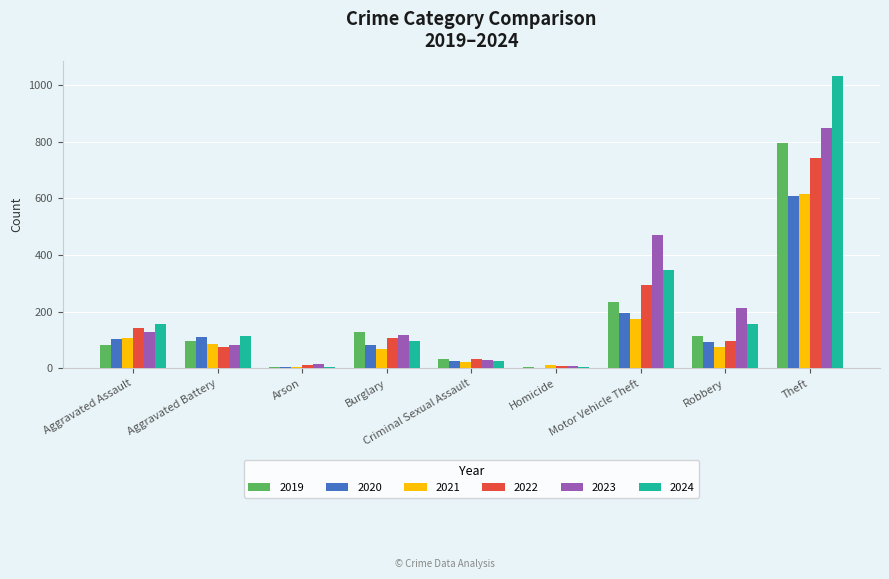

Between Aggravated Assault and Theft, which series saw the biggest shift?

2024